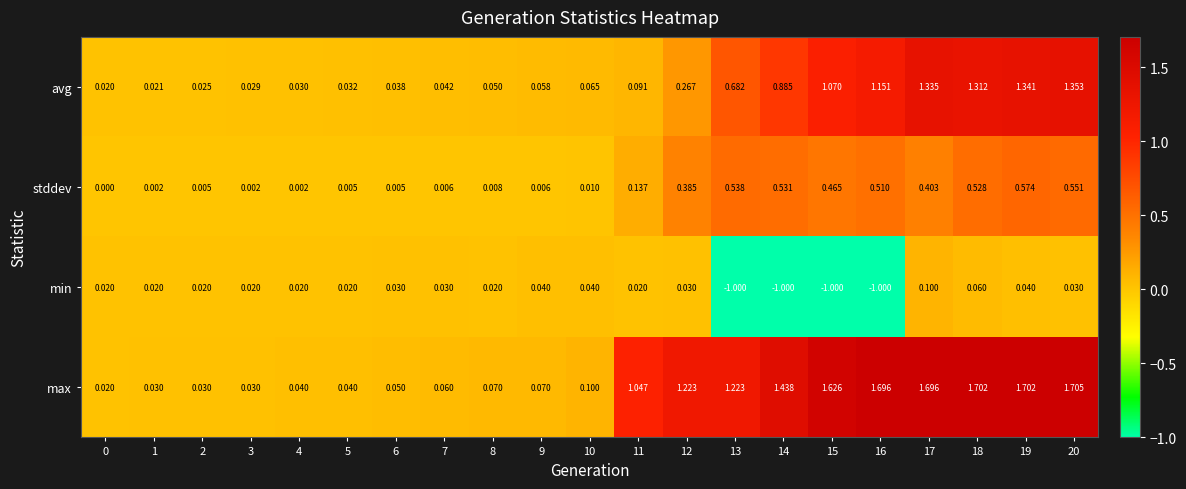

Which series has the largest range (max minus min)?

max